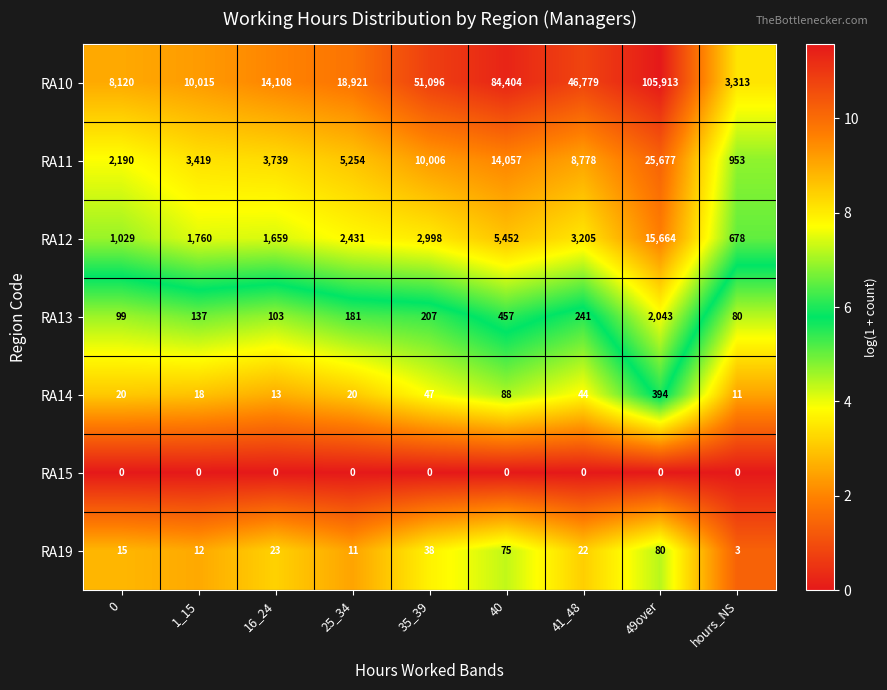

At 0, list the series in order from smallest to largest.

RA15, RA19, RA14, RA13, RA12, RA11, RA10